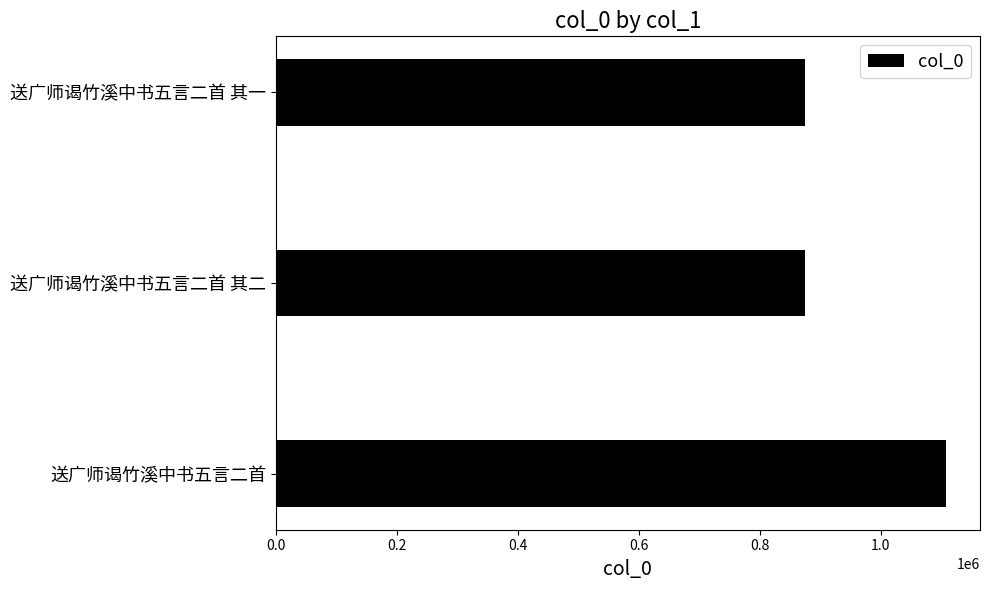

The value at 送广师谒竹溪中书五言二首 其二 is 1522212. True or false?

False